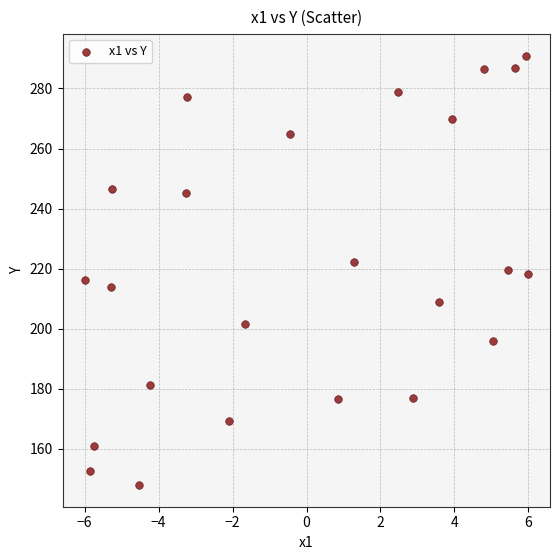

What is the range of X values (max minus min)?

12.0